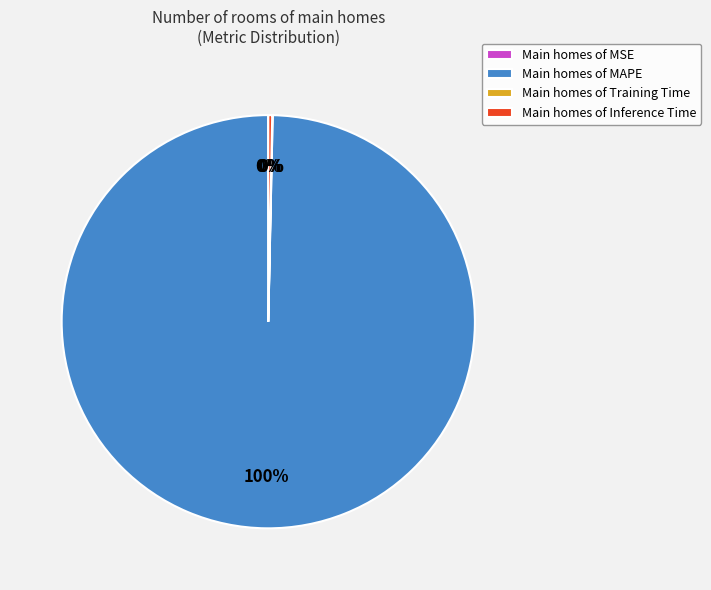

Is it true that Main homes of Inference Time is 0% of the pie?

True